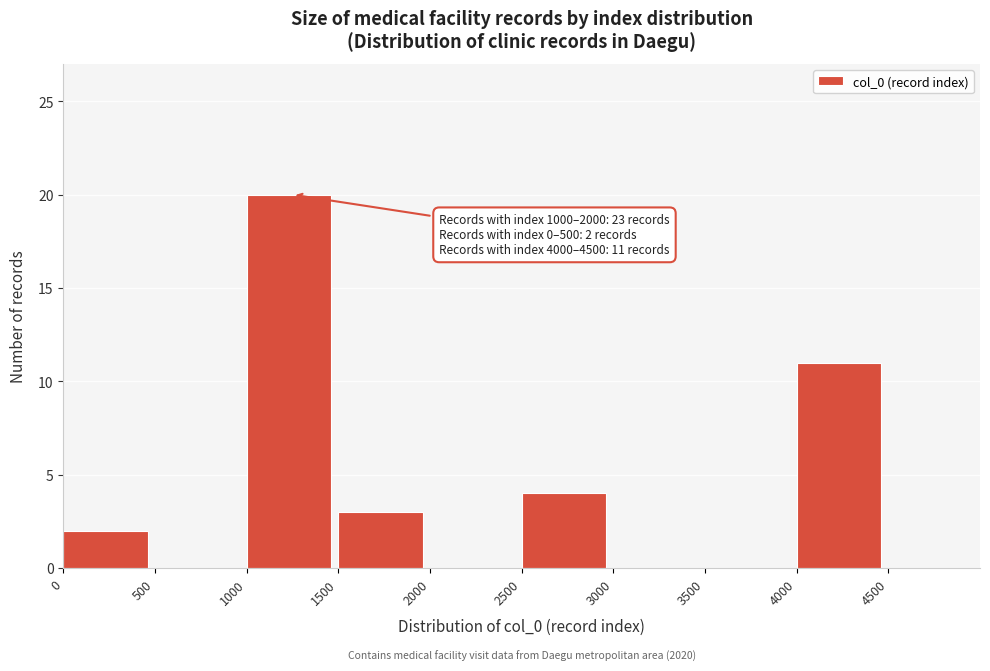

Over which range of the x-axis is the bar tallest?

1000 to 1500